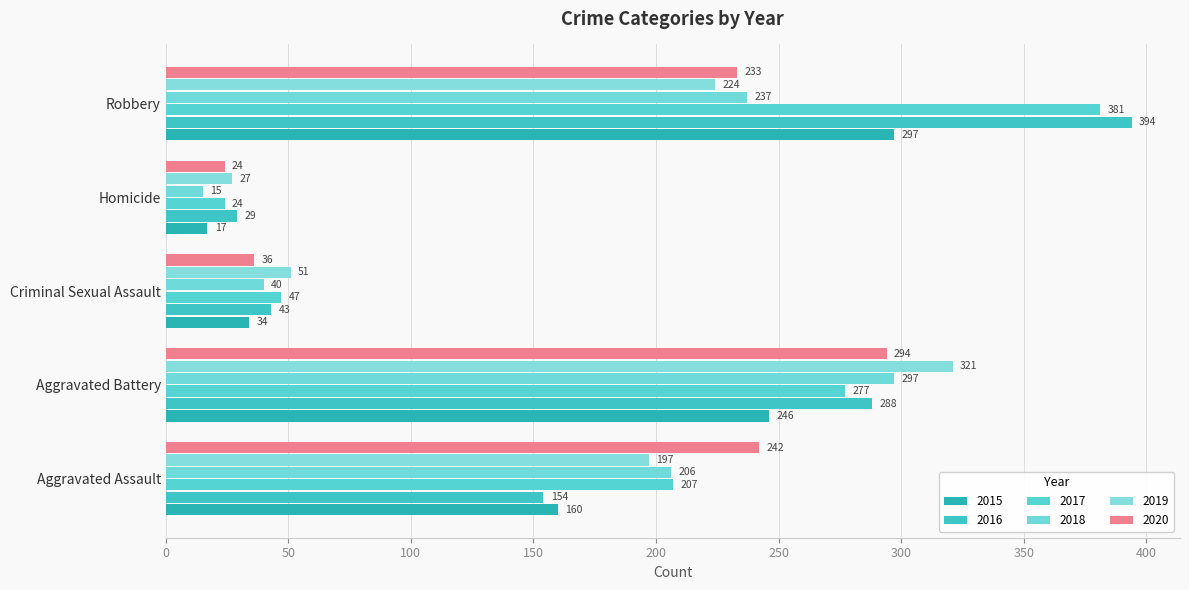

Which series has the largest total across all categories?

2017